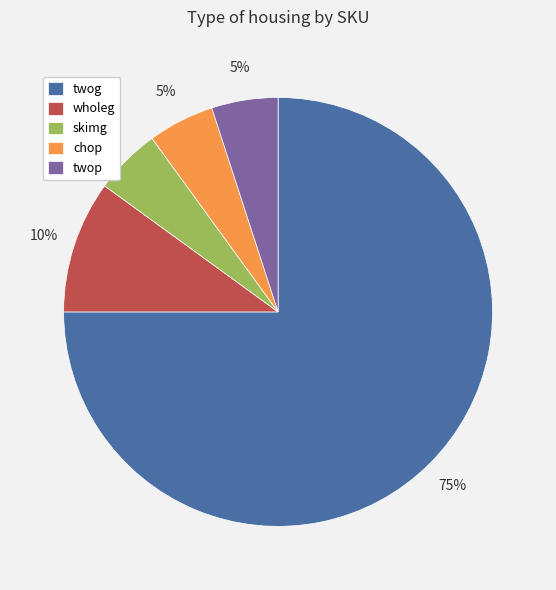

Combined, do skimg and twop account for over 50%?

No